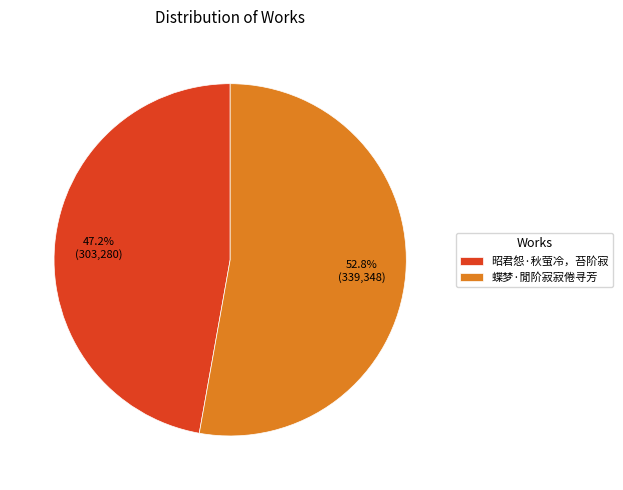

The 蝶梦·閒阶寂寂倦寻芳 slice represents 53% of the pie. True or false?

True